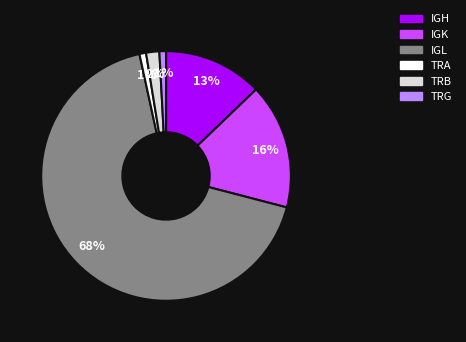

To the nearest percent, what percentage of the pie is TRA?

1%